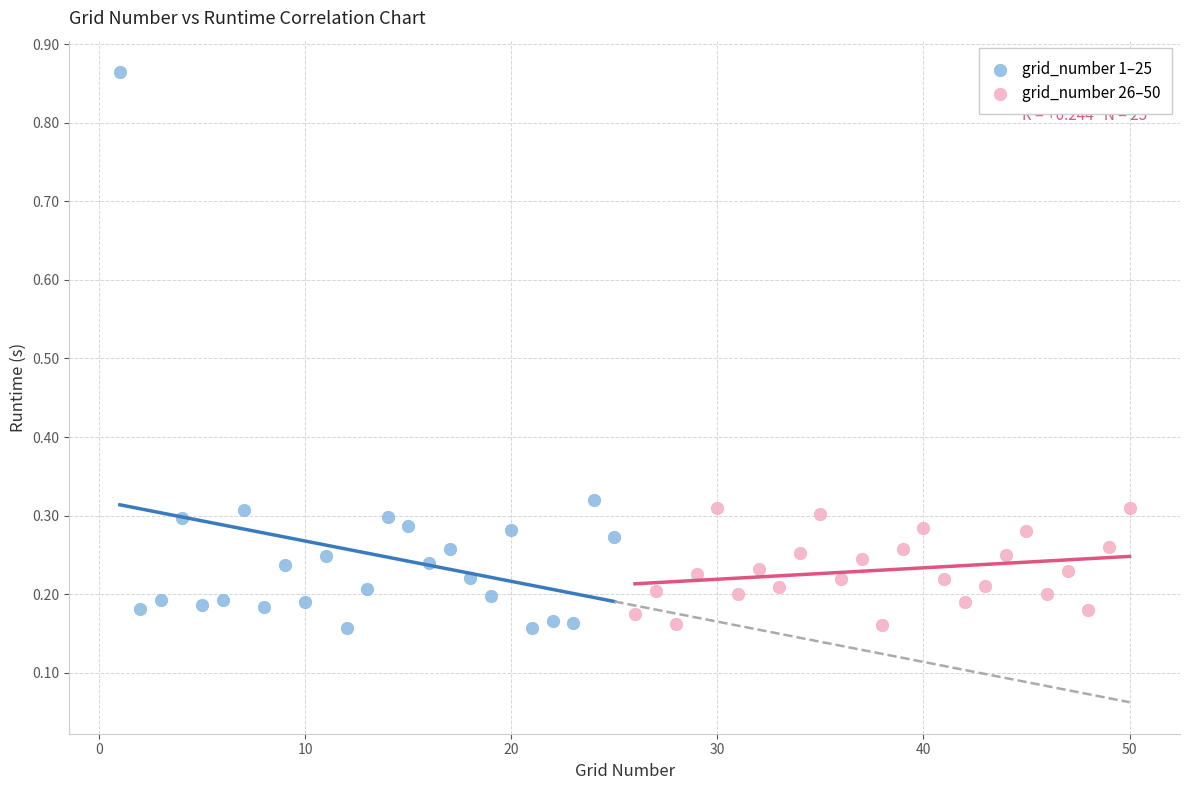

Which series has the largest Y range (max minus min)?

grid_number 1–25